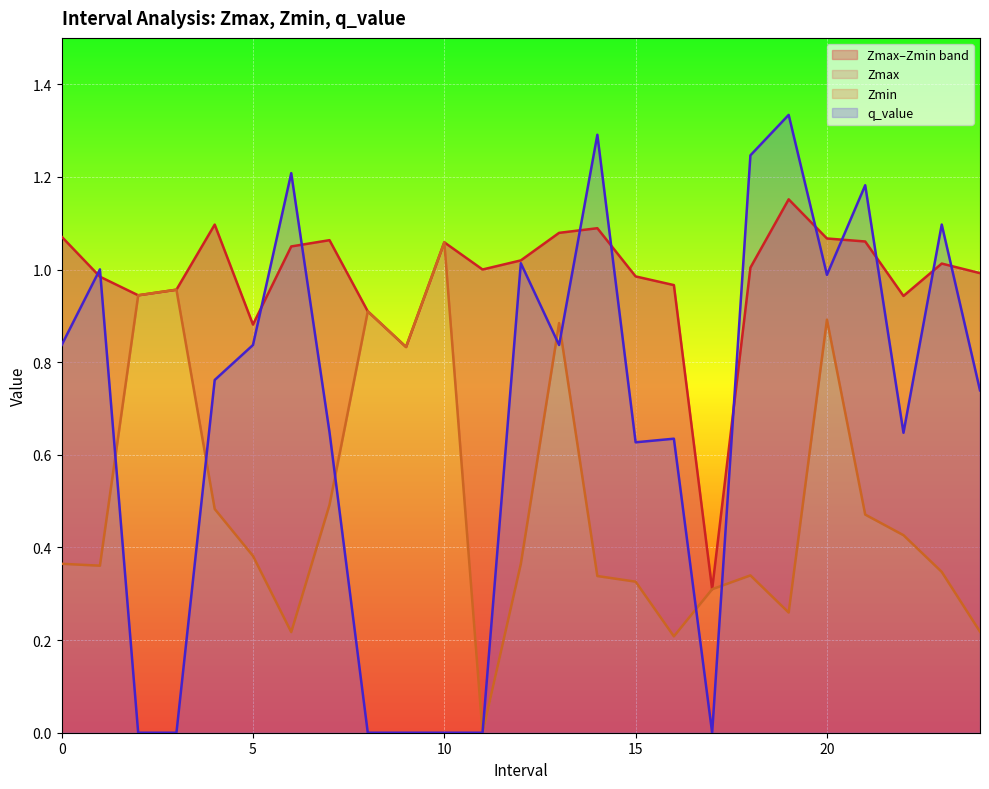

What is the sum of the Zmin values at 22.0 and 1.0?

0.8